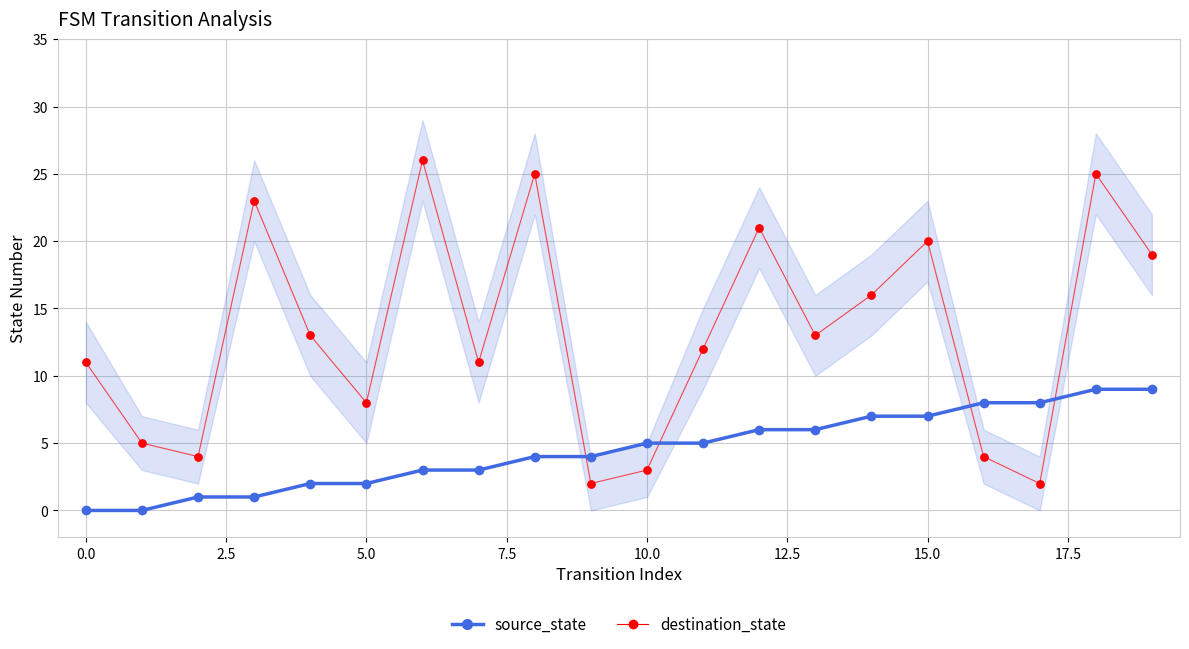

Which series reaches the maximum Y coordinate?

destination_state